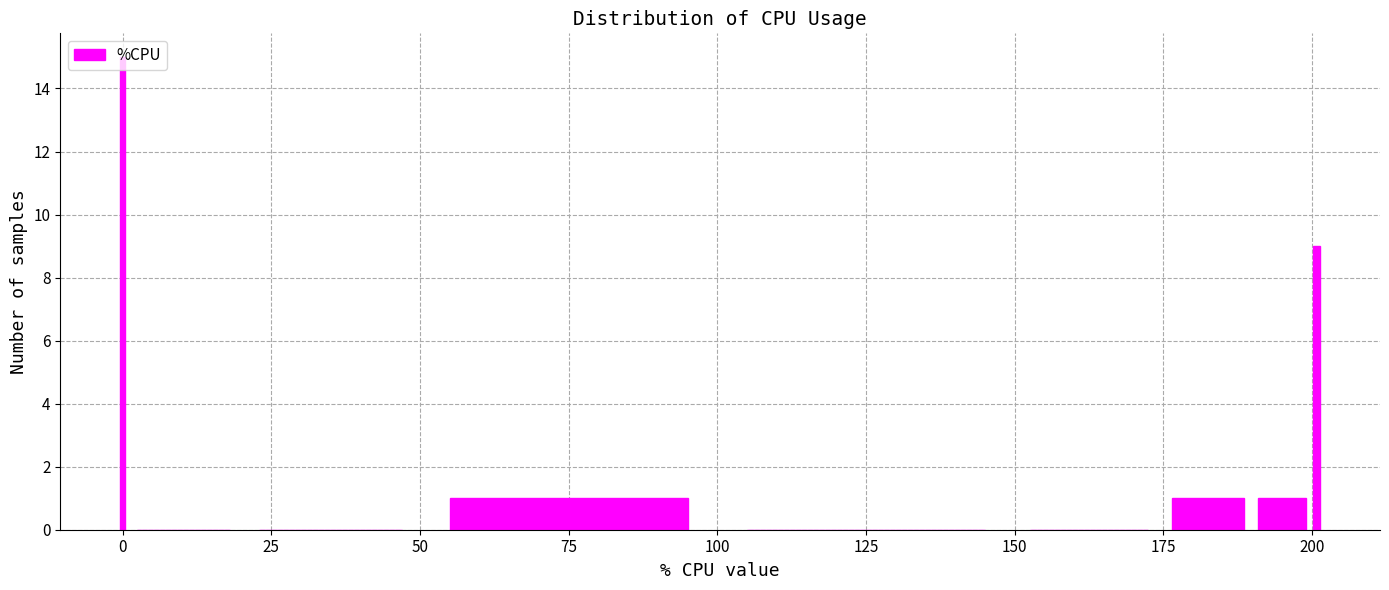

What is the sum of all values?

27